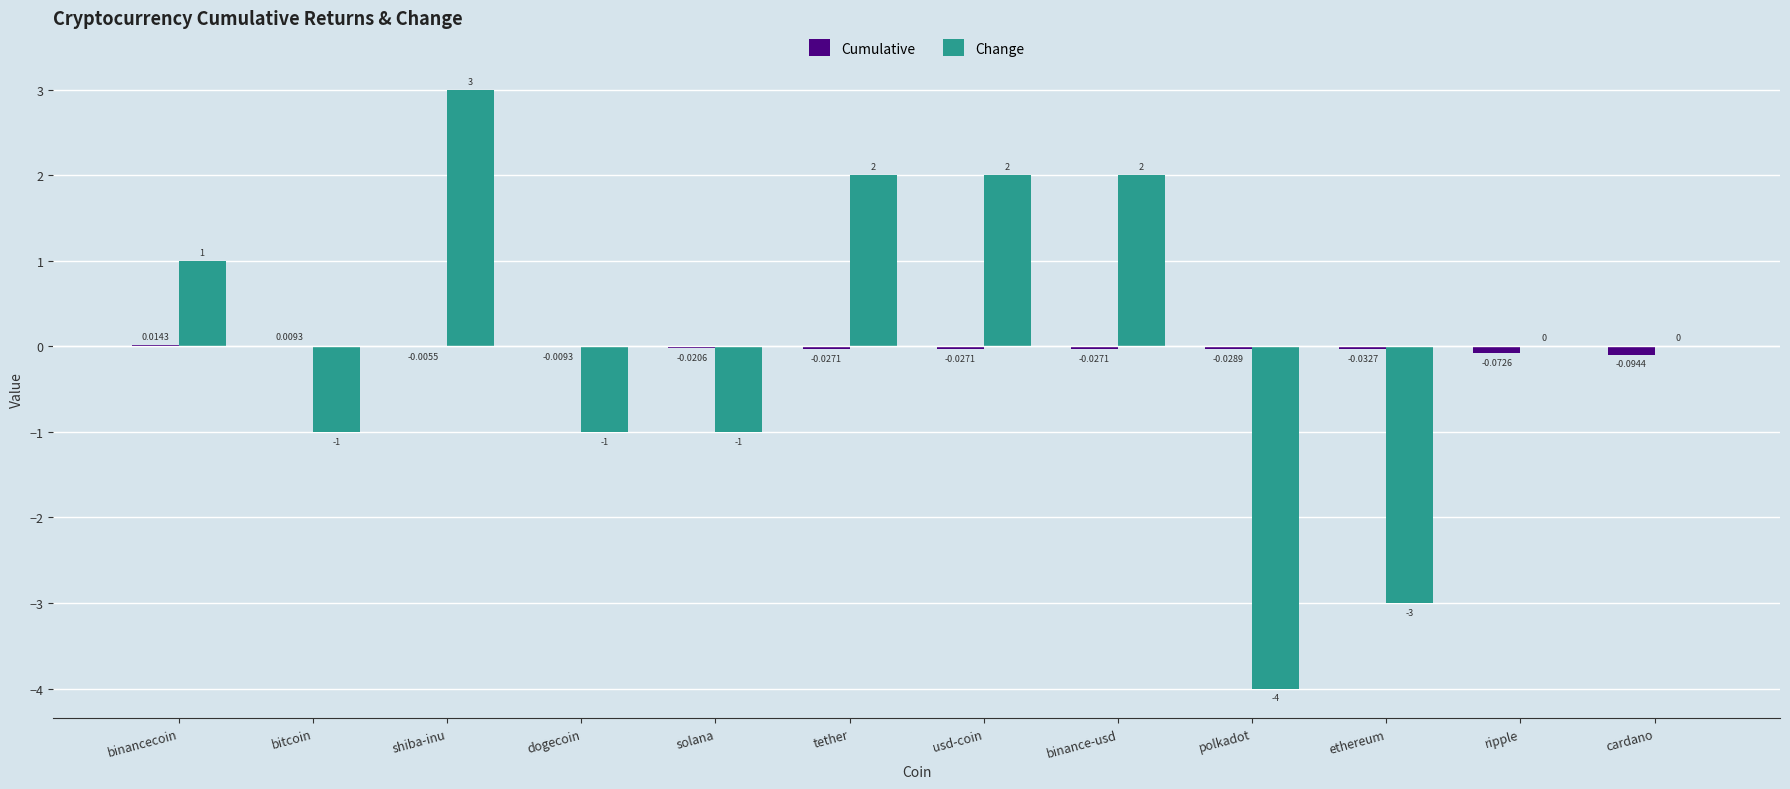

Where does the Cumulative series first go above 0?

binancecoin